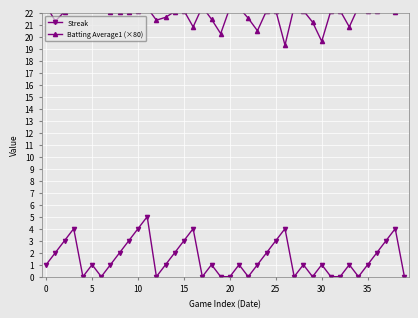

What is the average value of the Streak series?

1.5